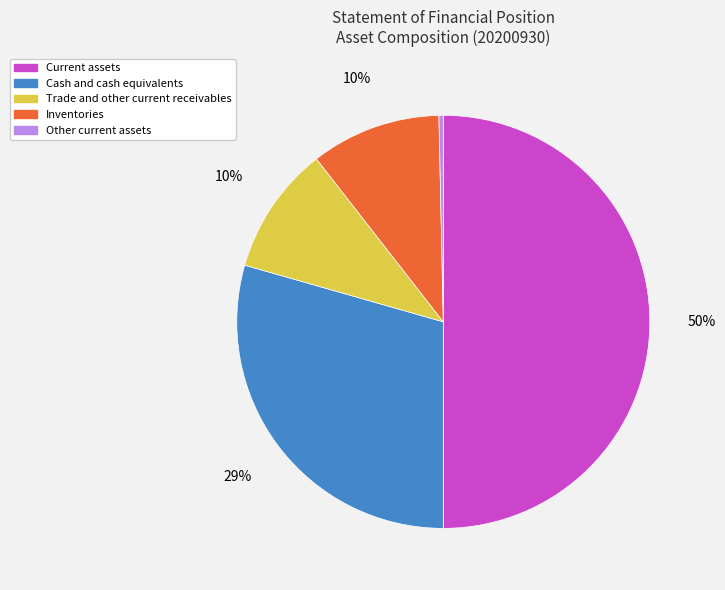

The Cash and cash equivalents slice represents 29% of the pie. True or false?

True